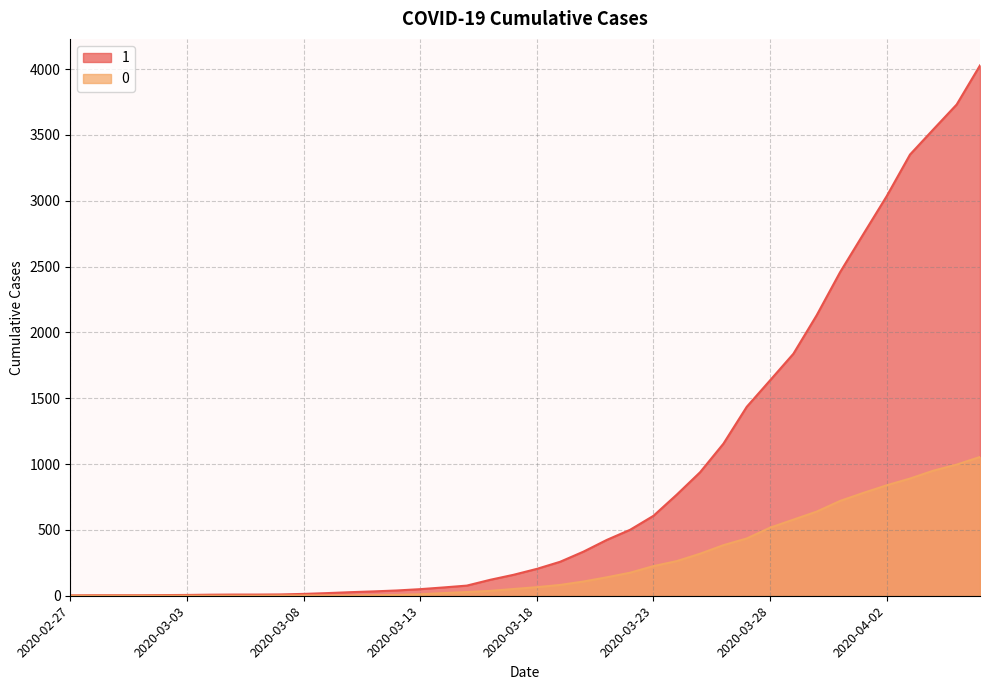

Which category has the lowest value in the 1 series?

2020-02-27